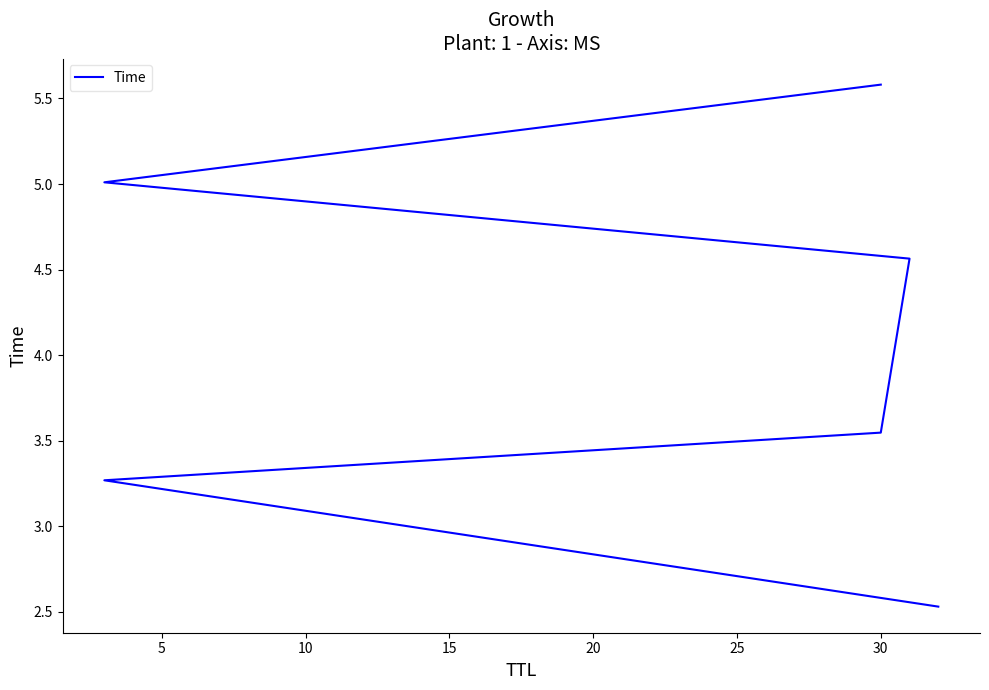

What is the smallest value displayed?

2.5